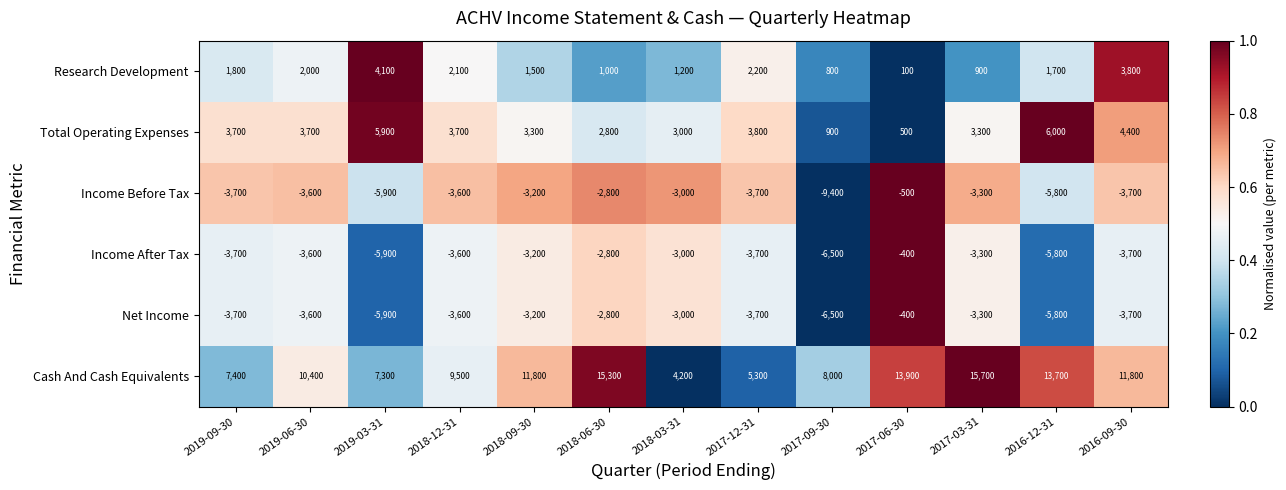

What is the difference between the highest and lowest values at 2019-06-30?

14000